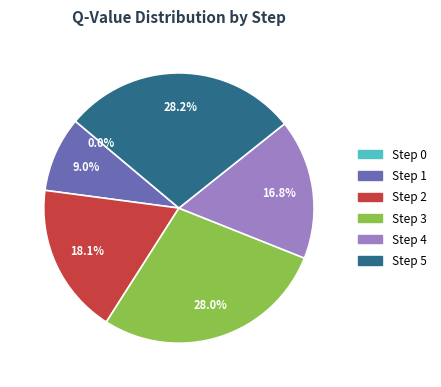

Rank the categories by value from highest to lowest.

Step 5, Step 3, Step 2, Step 4, Step 1, Step 0